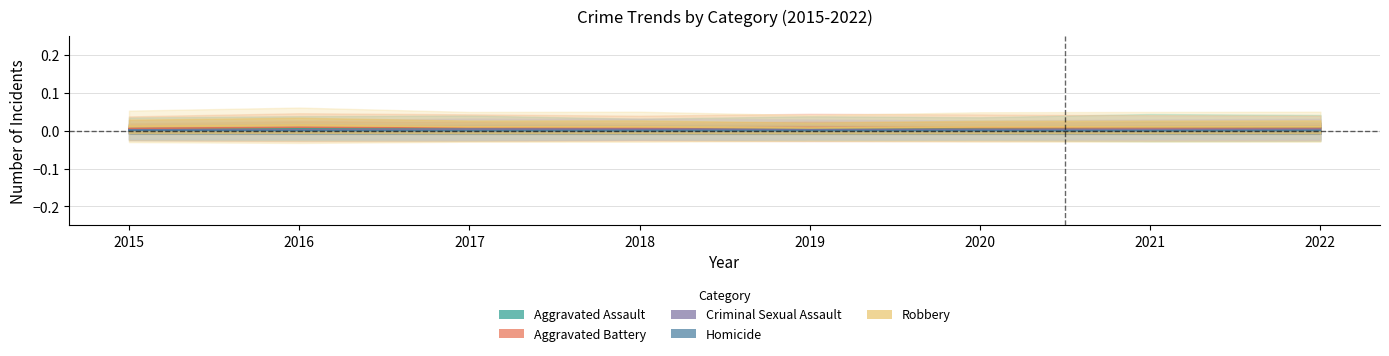

At which label does Robbery reach its minimum?

2019